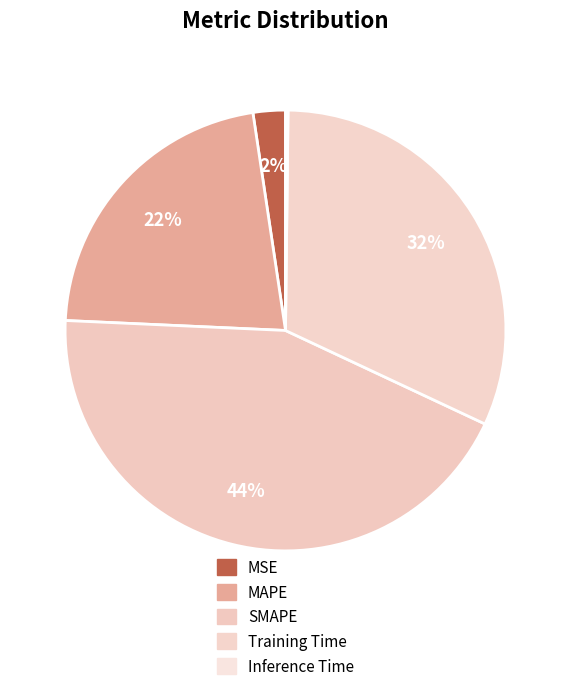

Which slice is the largest?

SMAPE